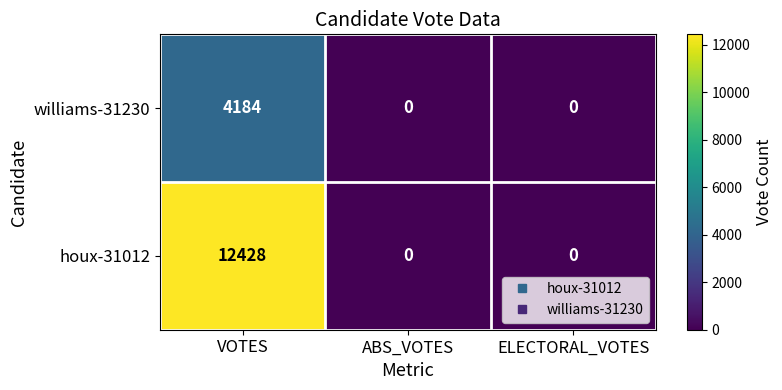

The value of williams-31230 at ELECTORAL_VOTES is 0. True or false?

True